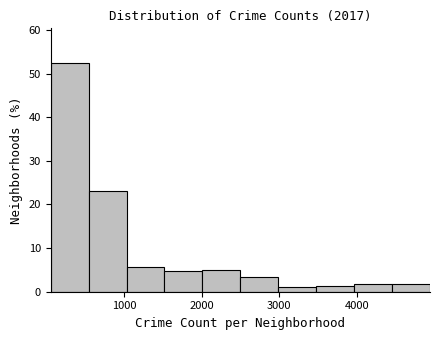

Reading left to right, list every bar in this chart as the range it spans on the x-axis followed by its height. Neither the bar edges nor the heights are printed on the chart, so give them approximately, as read against the axes.

100 to 500: 53
500 to 1000: 23
1000 to 1500: 6
1500 to 2000: 5
2000 to 2500: 5
2500 to 3000: 3
3000 to 3500: 1
3500 to 4000: 1
4000 to 4500: 2
4500 to 4900: 2